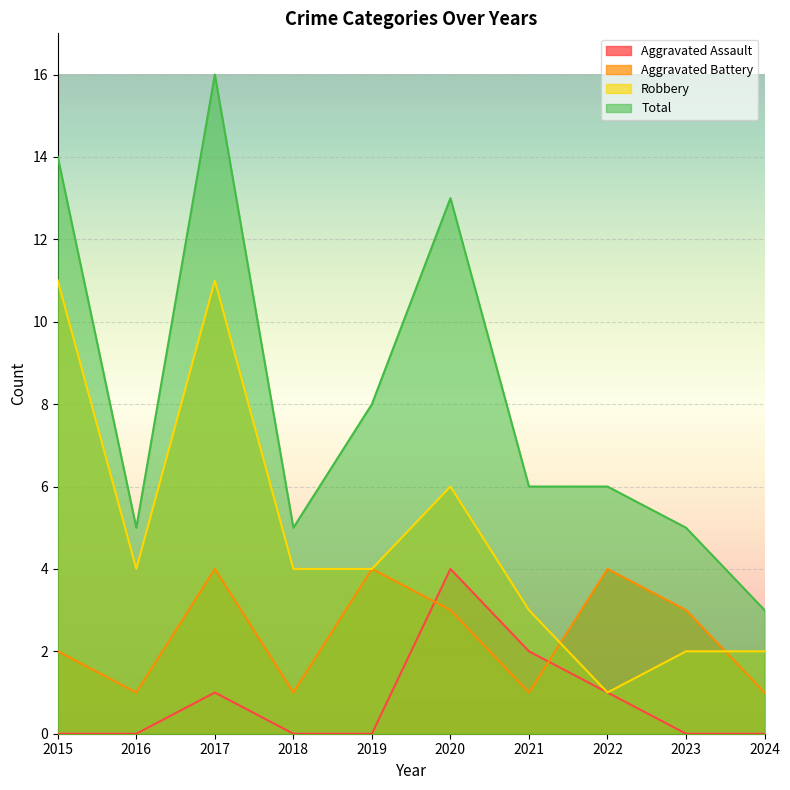

What is the maximum value shown in the chart?

16